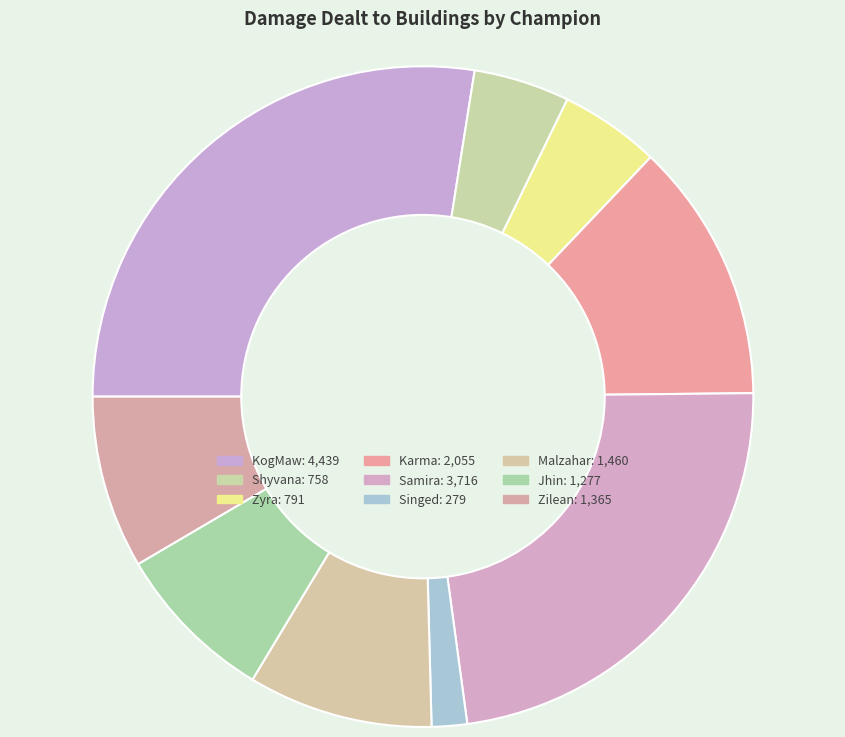

Which slice is the largest?

KogMaw